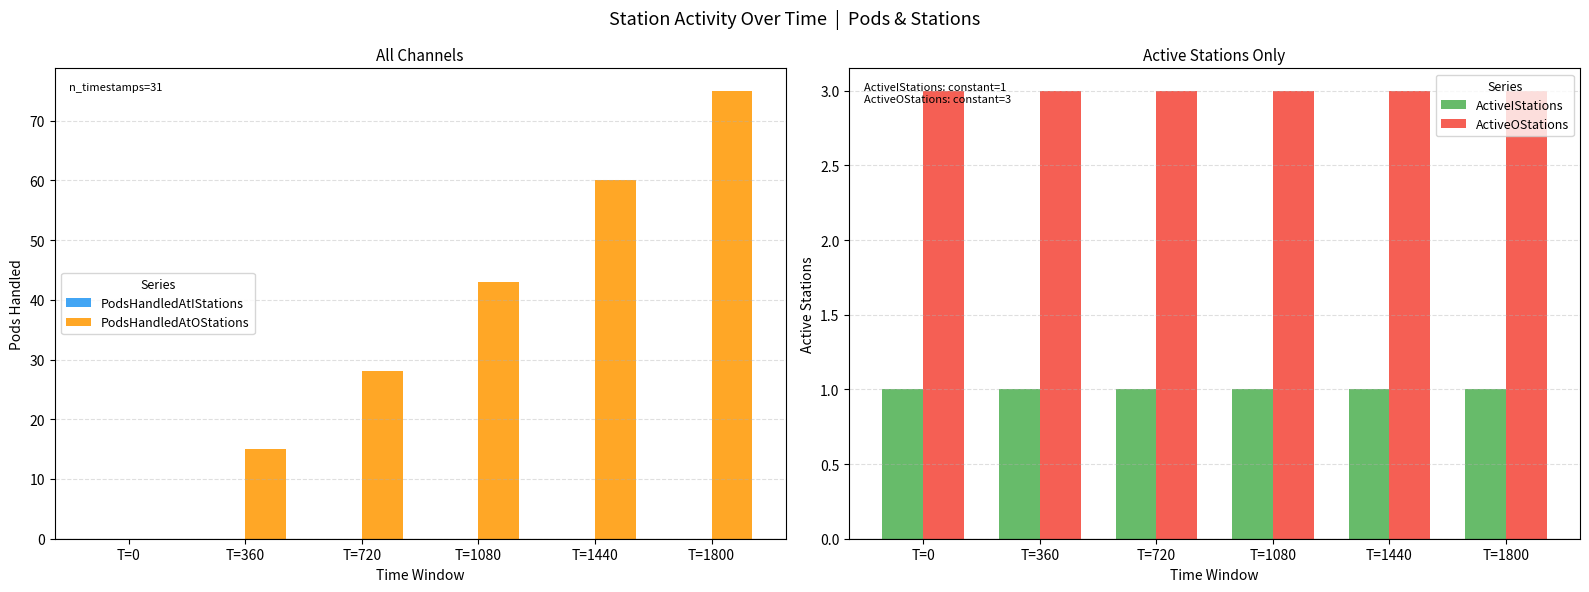

What is the difference between the maximum and minimum values in the PodsHandledAtOStations series?

75